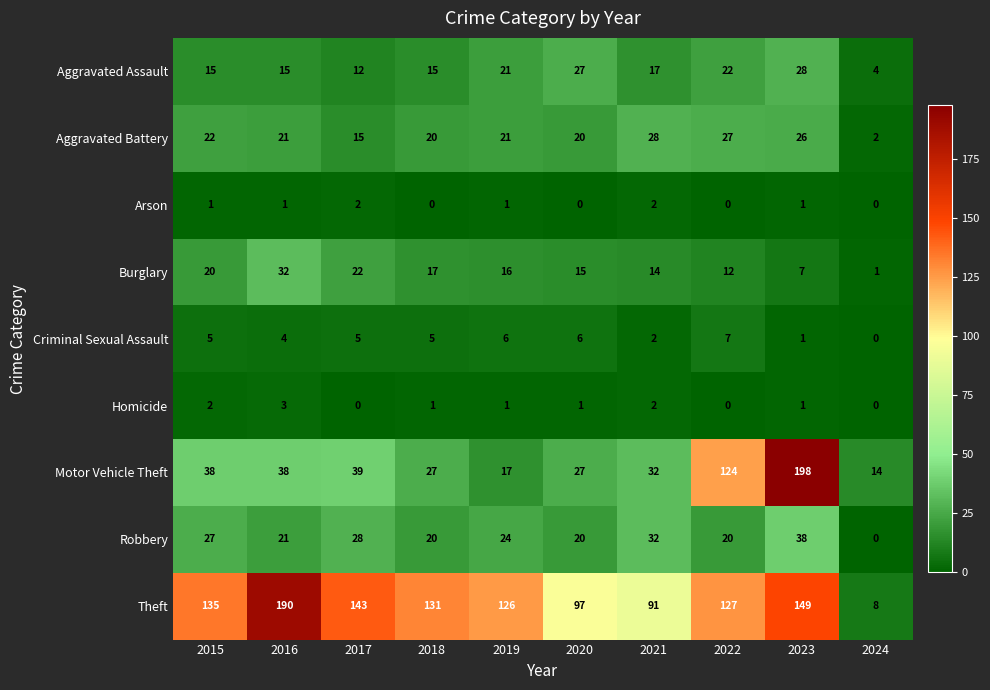

What is the approximate value of Aggravated Assault at 2018, to the nearest 10?

20